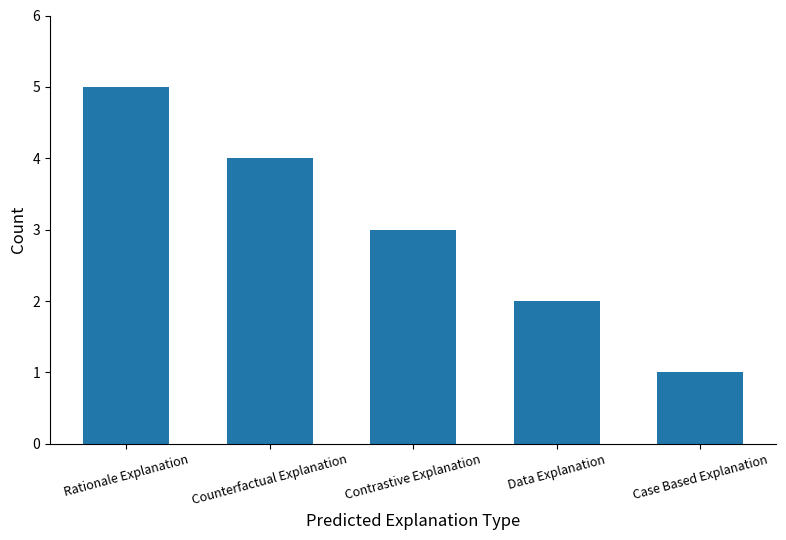

Approximately how many times larger is the value at Rationale Explanation compared to Data Explanation?

2.5